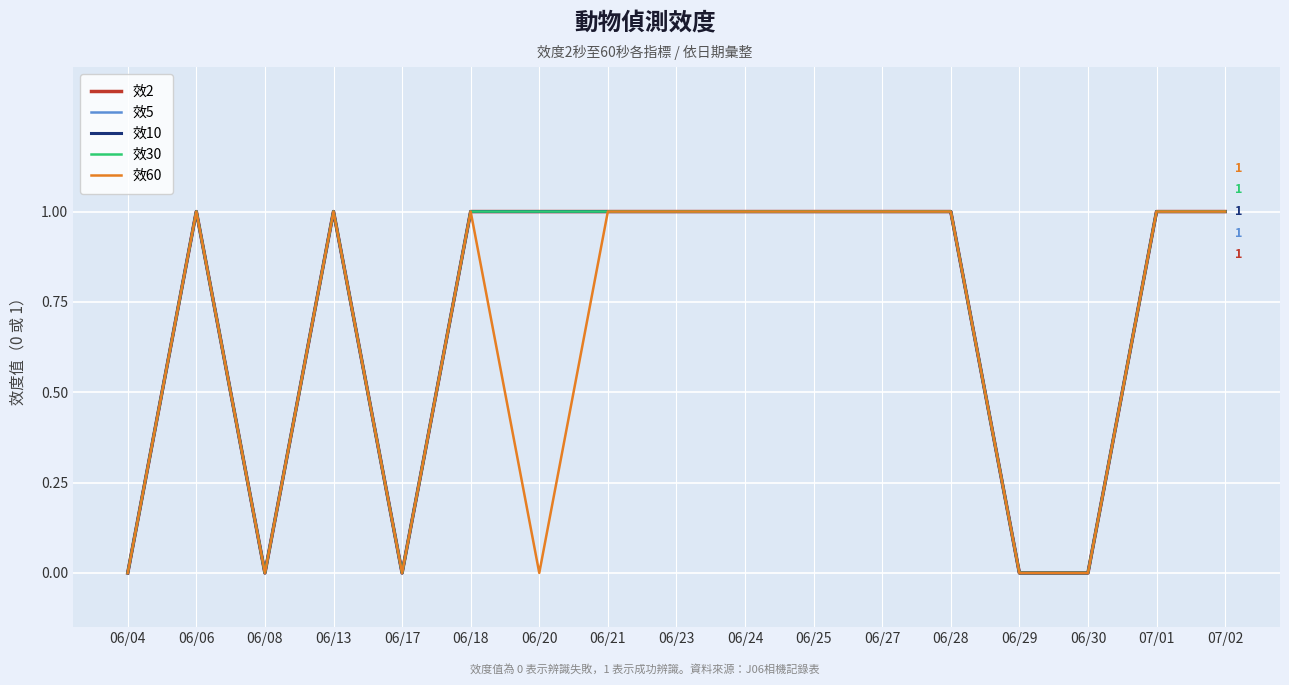

At which label does 效5 reach its minimum?

06/04